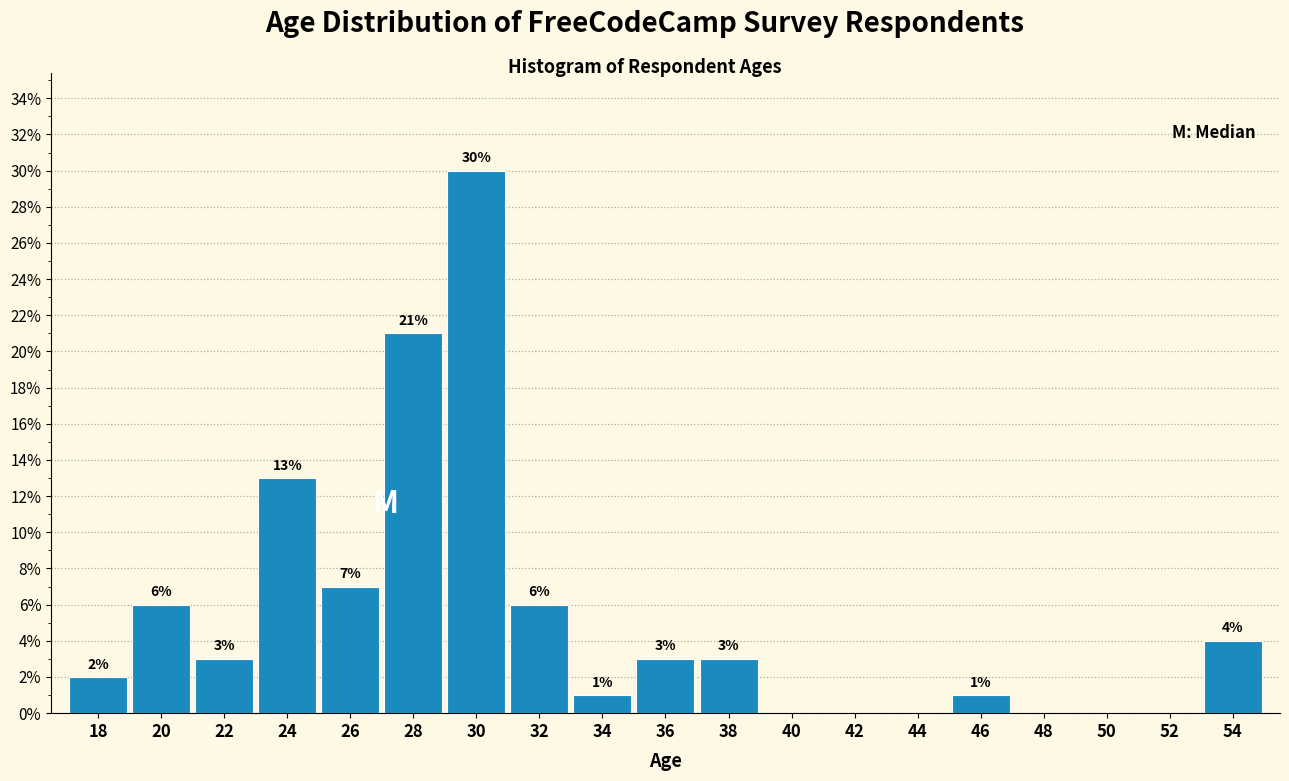

Which range on the x-axis has the tallest bar?

29 to 31